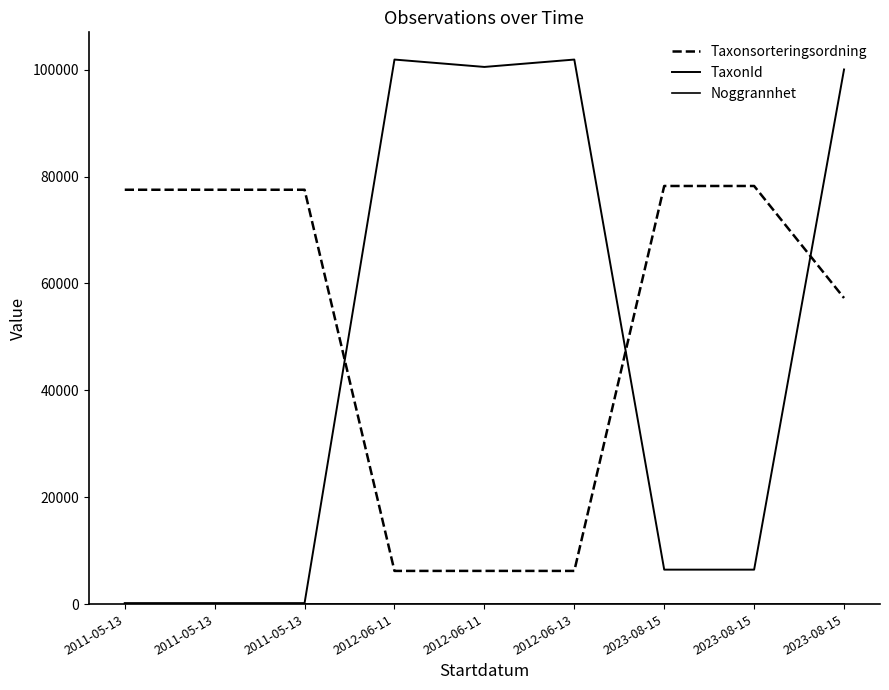

How many lines are shown in the chart?

3